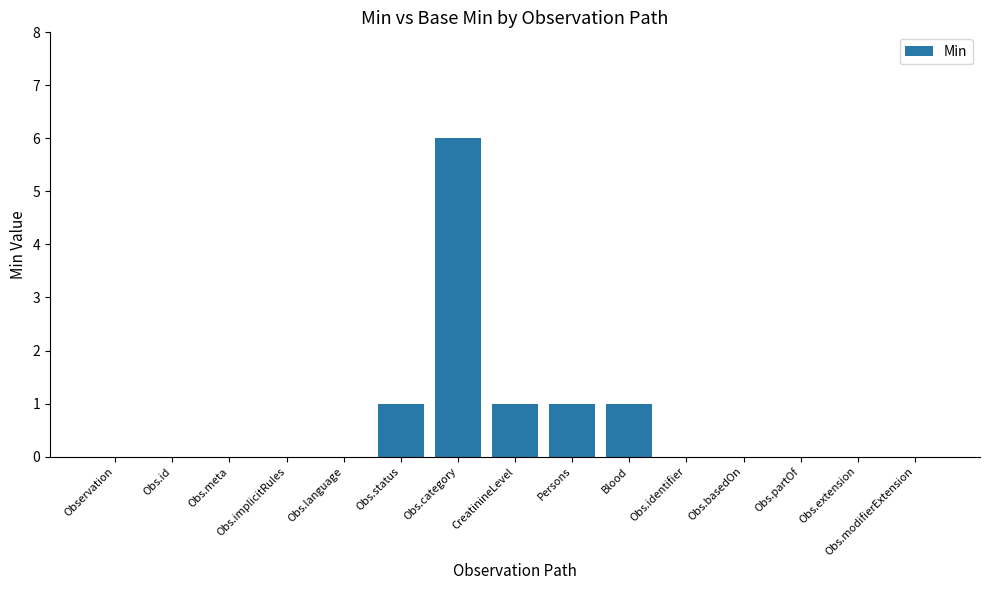

Reading right to left, extract all data points from this chart.

0	0	0	0	0	1	1	1	6	1	0	0	0	0	0